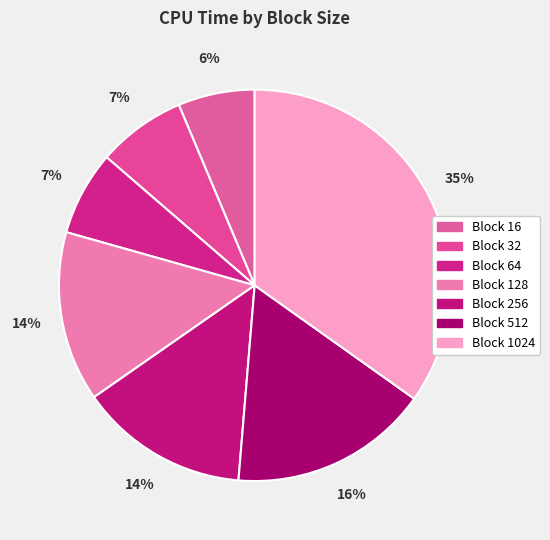

Which category has the smallest portion of the pie?

16